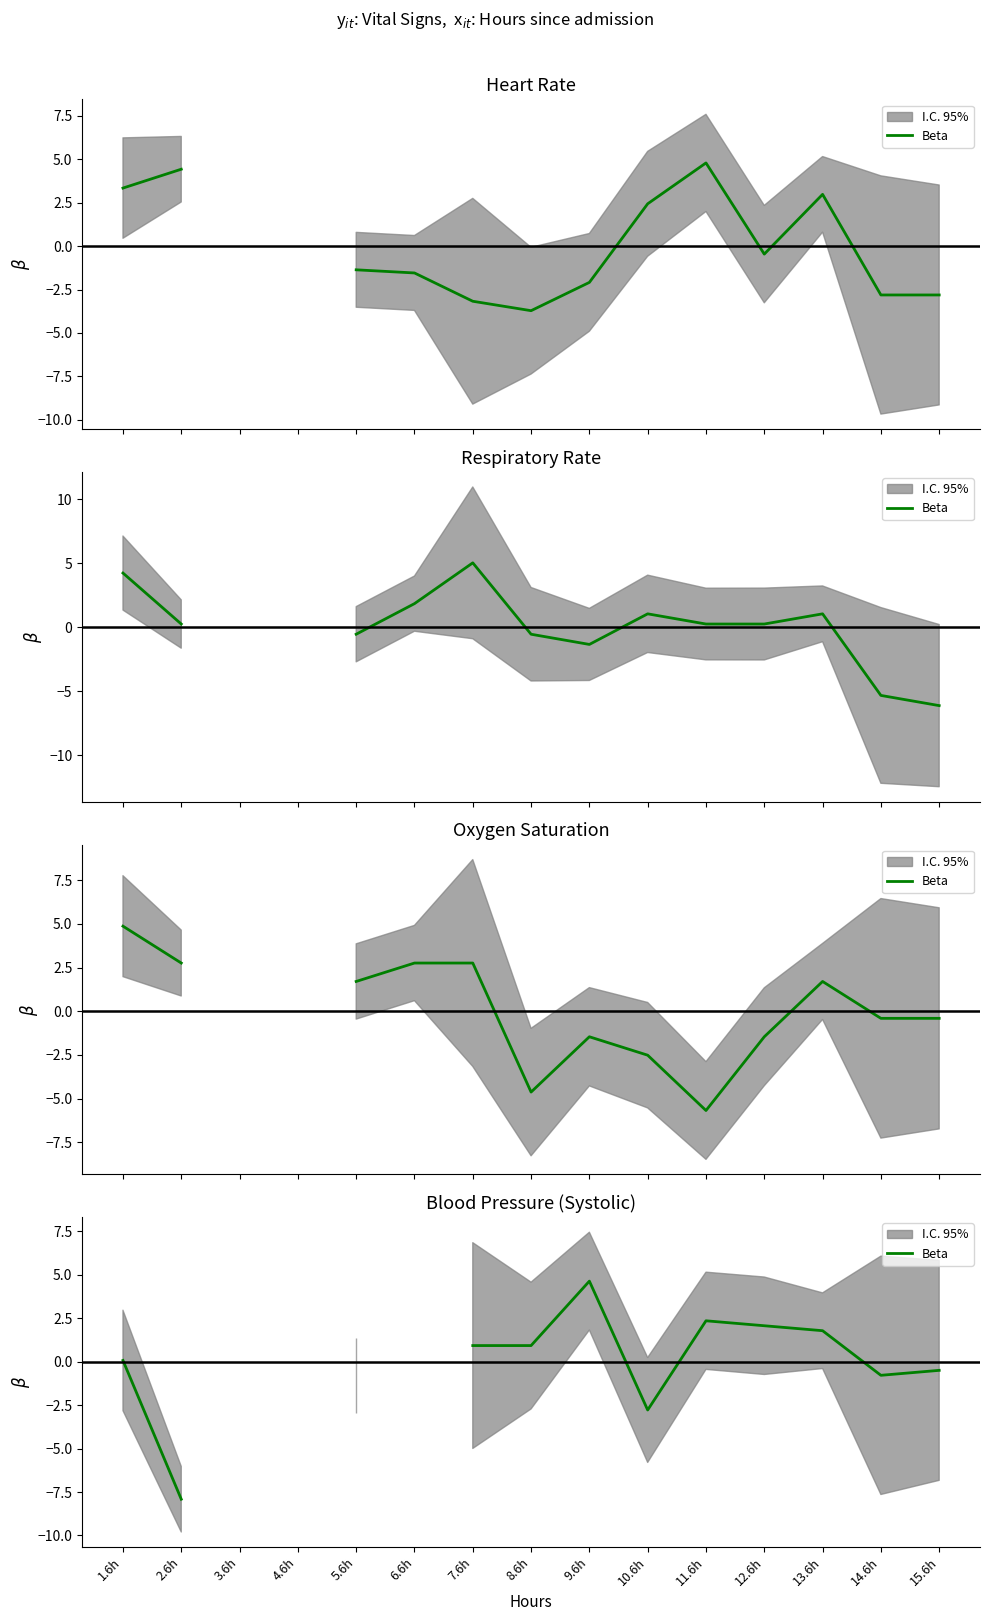

At which category does the data reach its first local peak?

9.6h